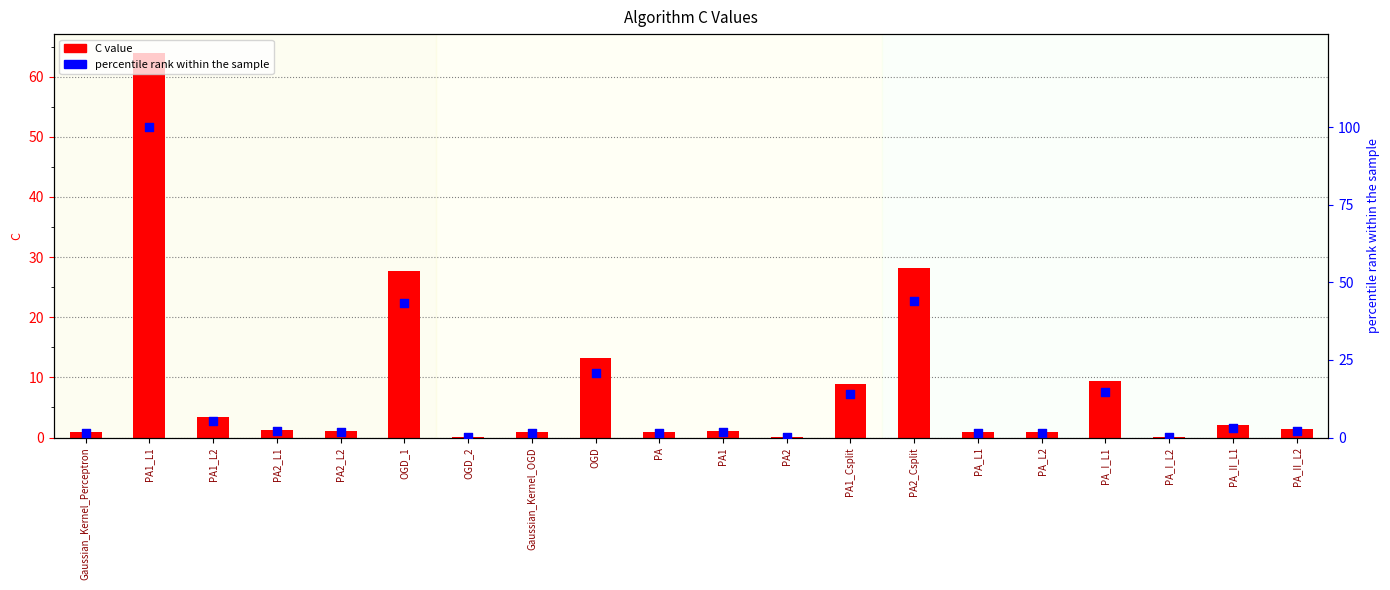

Which series contains the lowest Y value?

C value